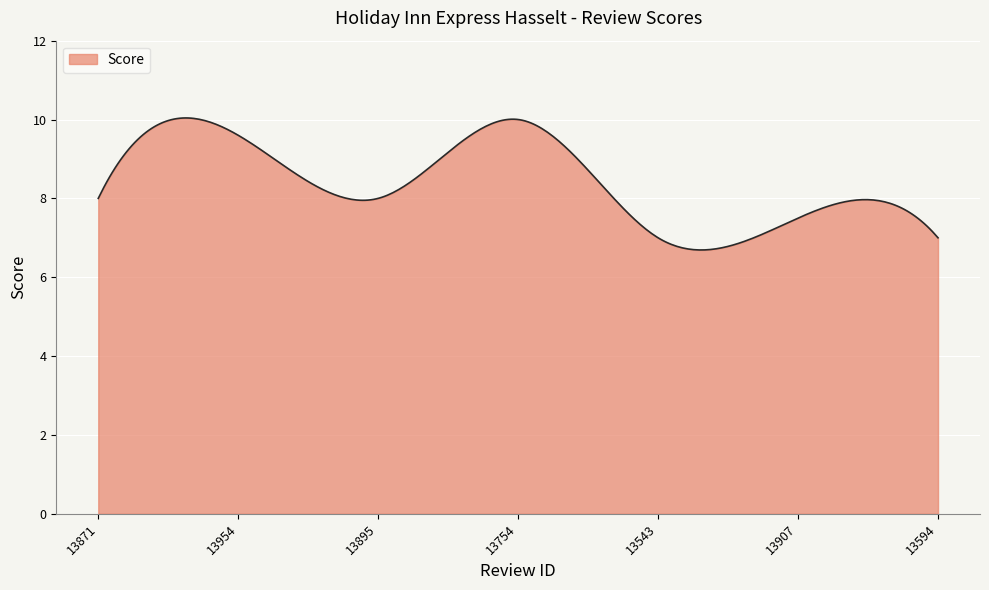

What is the difference between the maximum and minimum values?

3.3